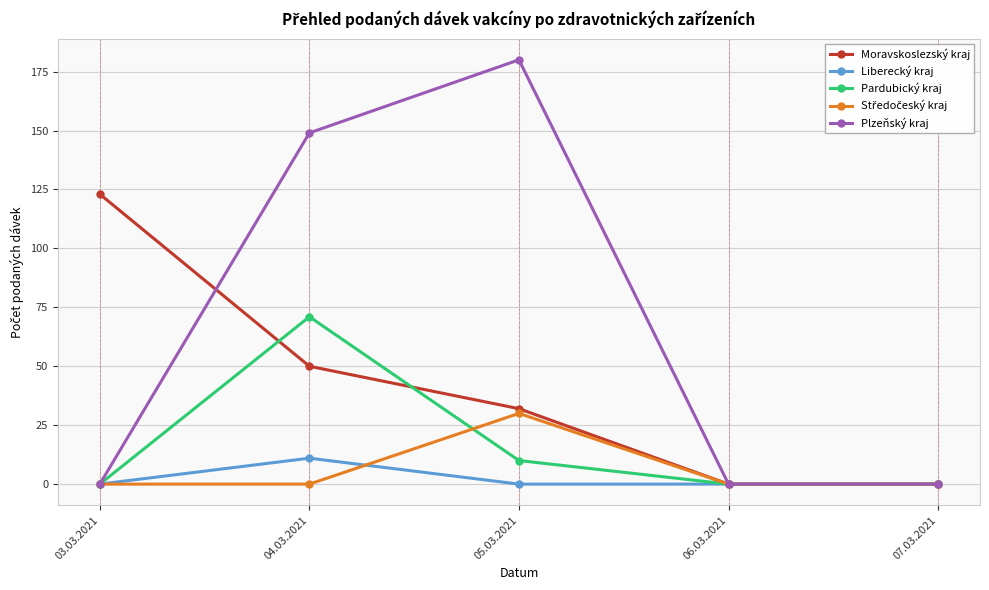

True or false: Plzeňský kraj has more than 2 interior local peaks.

False